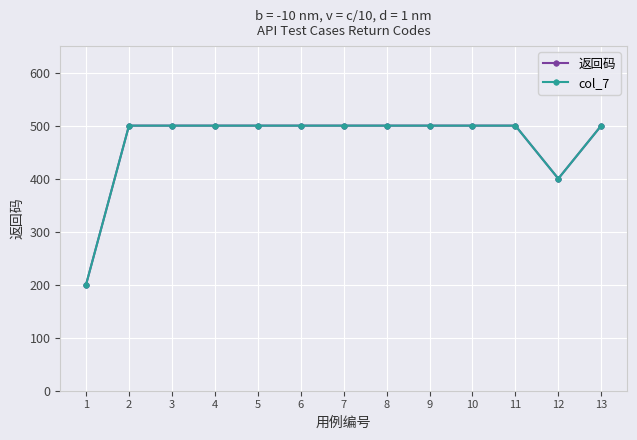

Is this an area chart (filled region under the line)?

No